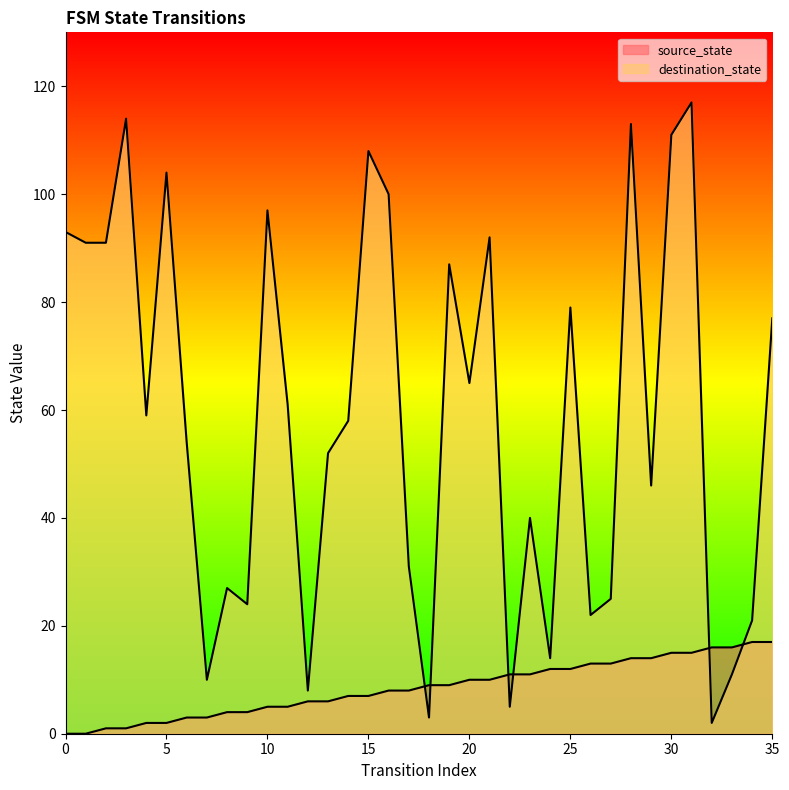

Does the chart display data point markers on the line(s)?

No